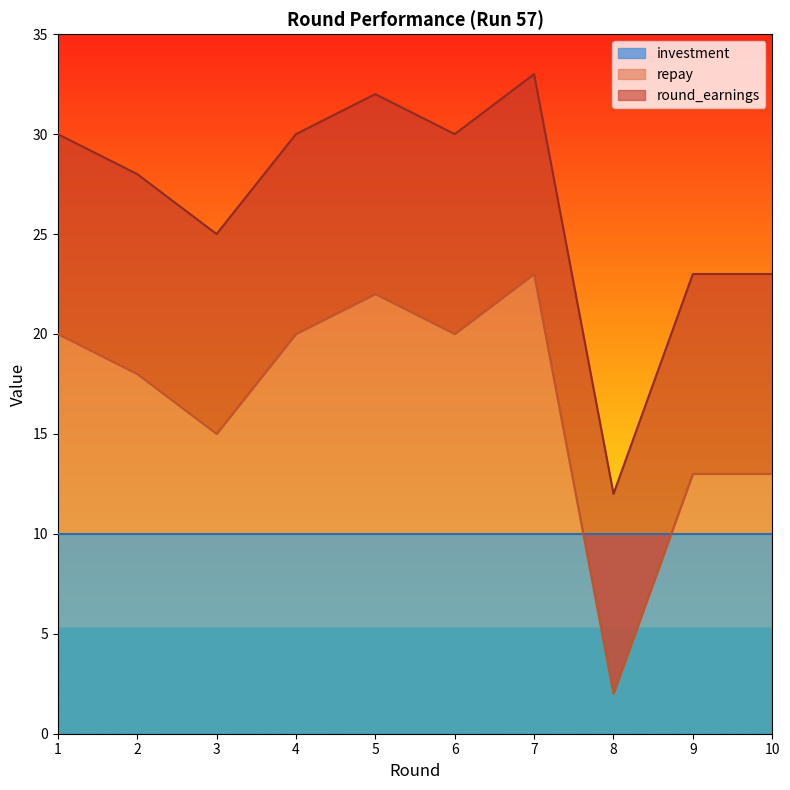

What value does the round_earnings series have at 5, to the nearest 10?

30